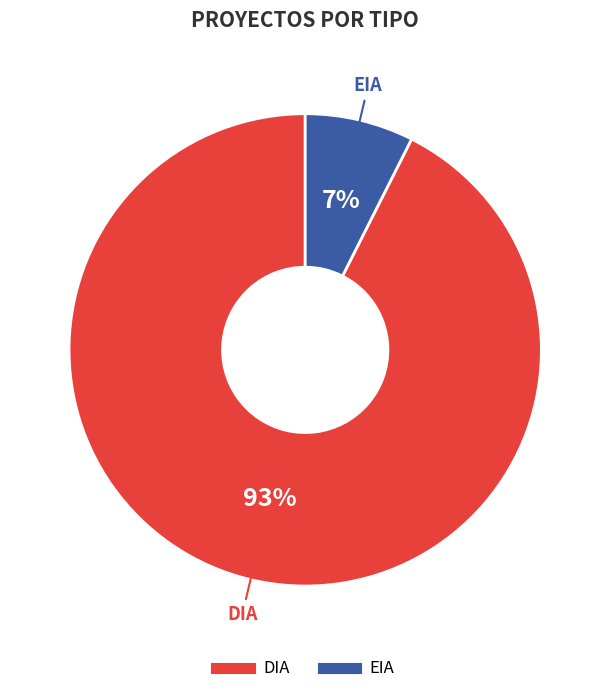

Which category has the biggest portion of the pie?

DIA